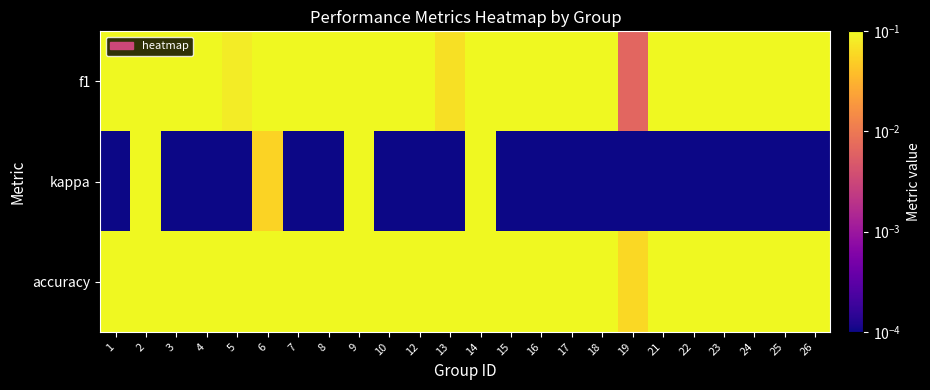

Which series has the largest total across all categories?

accuracy